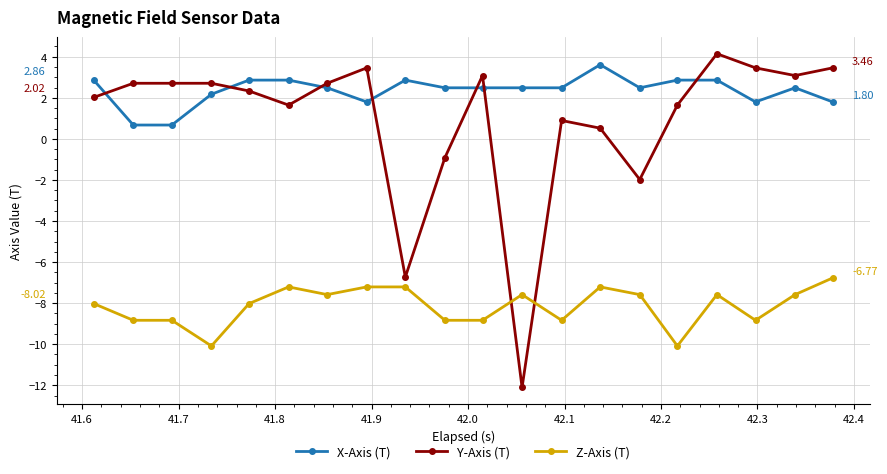

True or false: Z-Axis (T) and X-Axis (T) cross at least once.

False